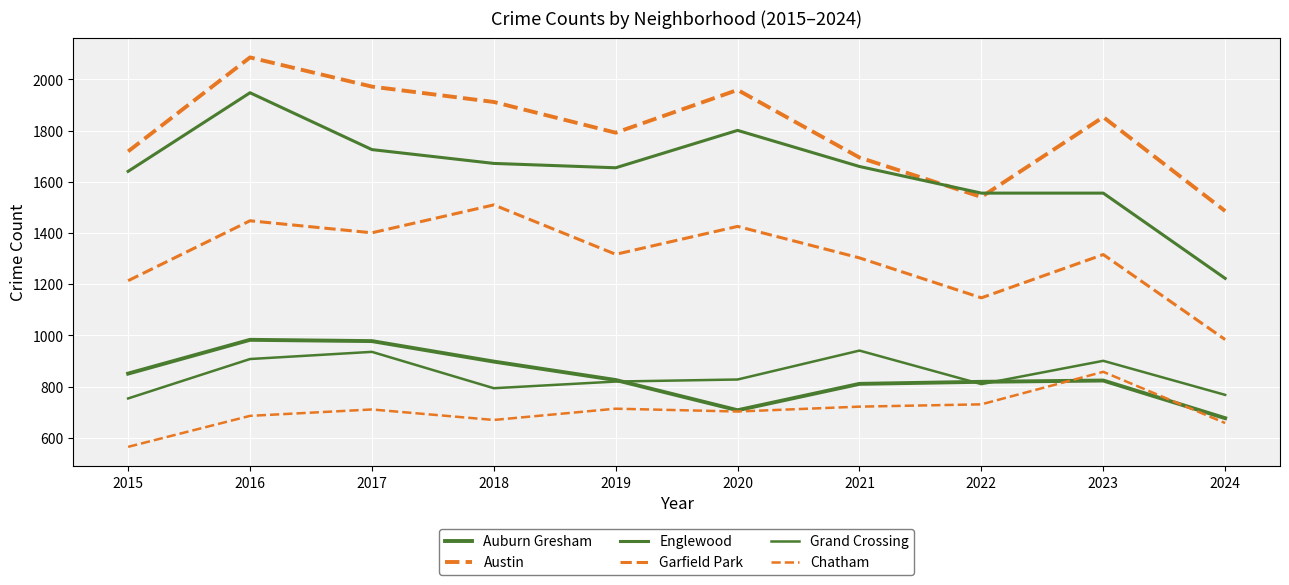

What is the spread (max minus min) of values at 2022?

825